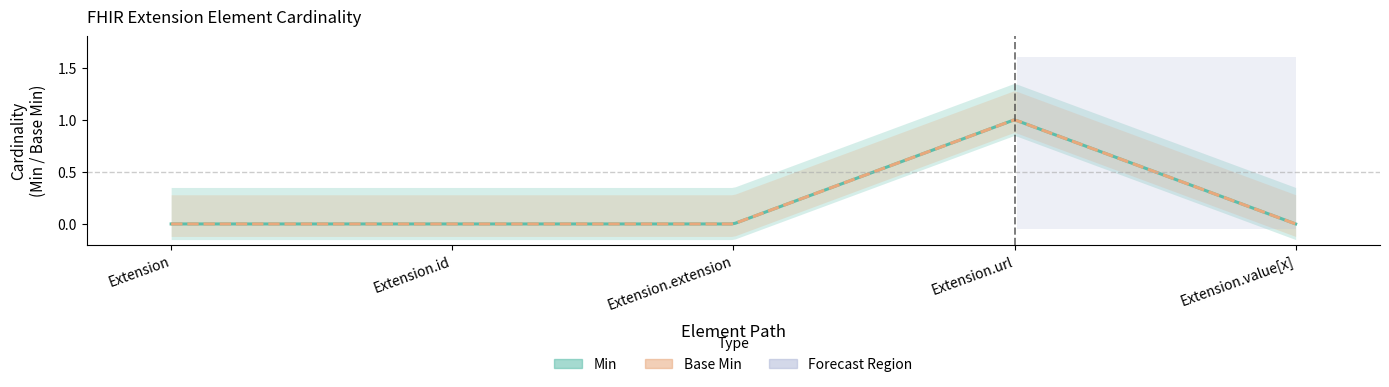

How many data points does each series have?

5